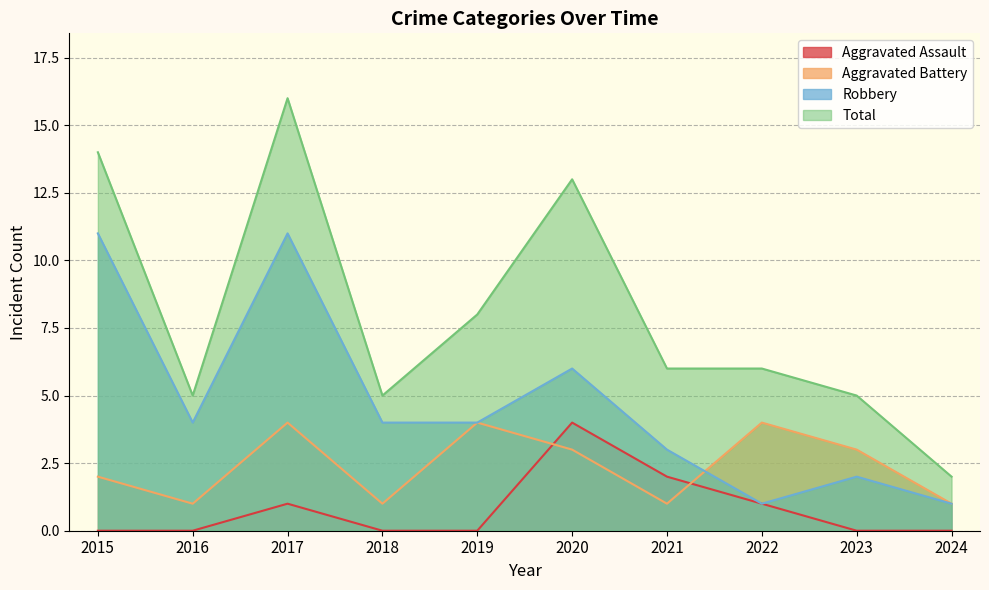

How many values in the Total series are below 6?

4